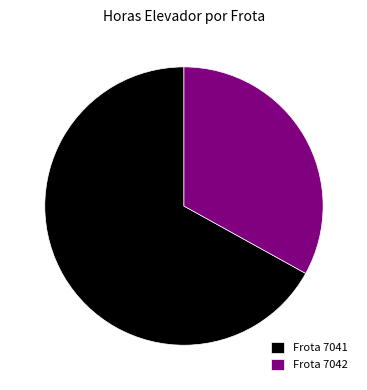

The Frota 7041 slice represents 54% of the pie. True or false?

False